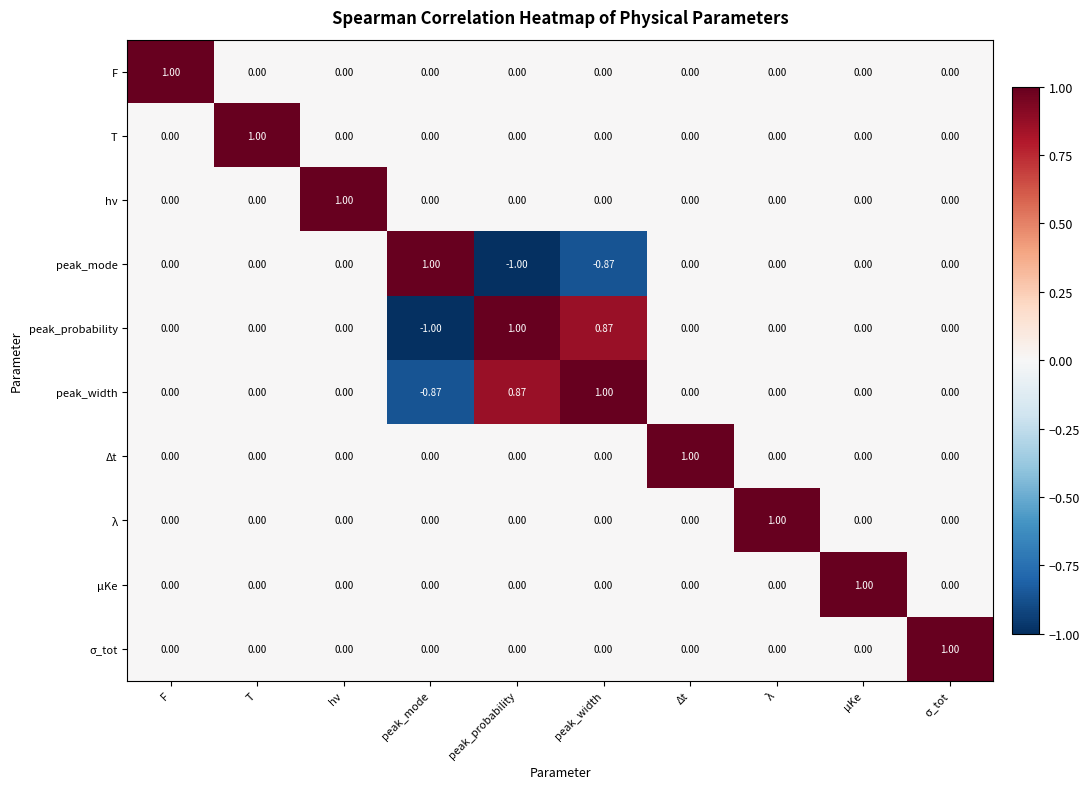

At which label does peak_width reach its peak?

peak_width